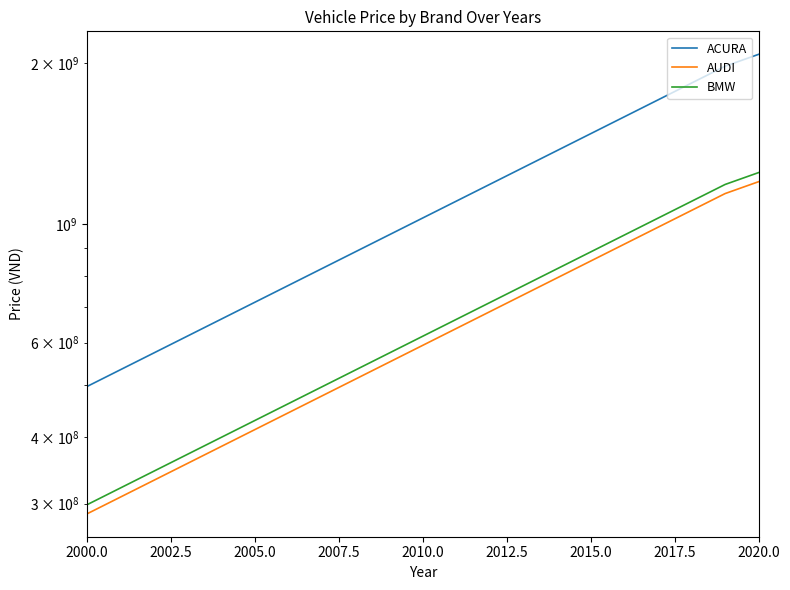

True or false: AUDI and BMW intersect in this chart.

False